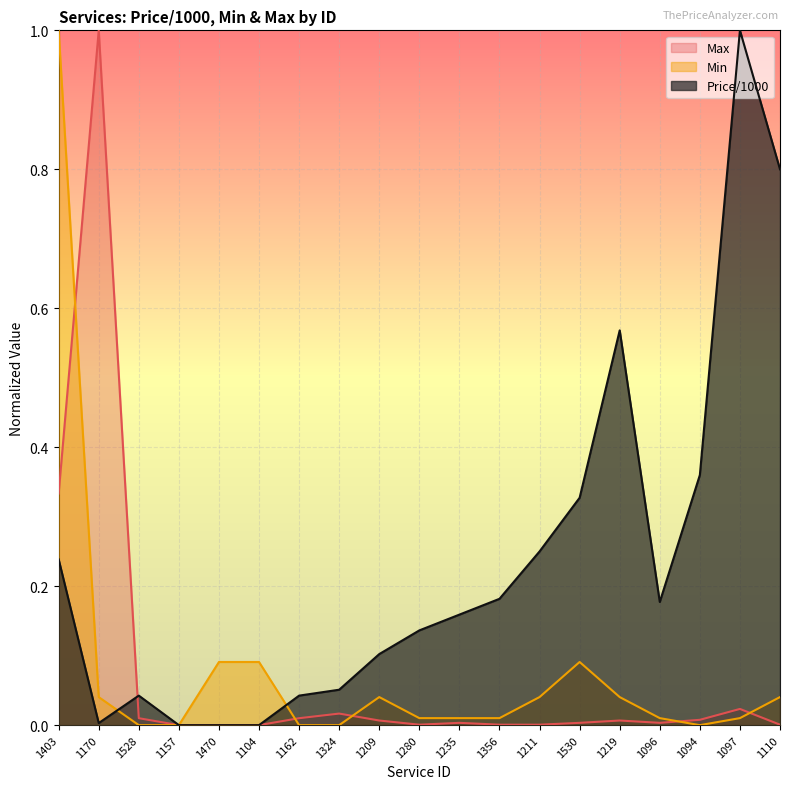

At which label does Min reach its minimum?

1528